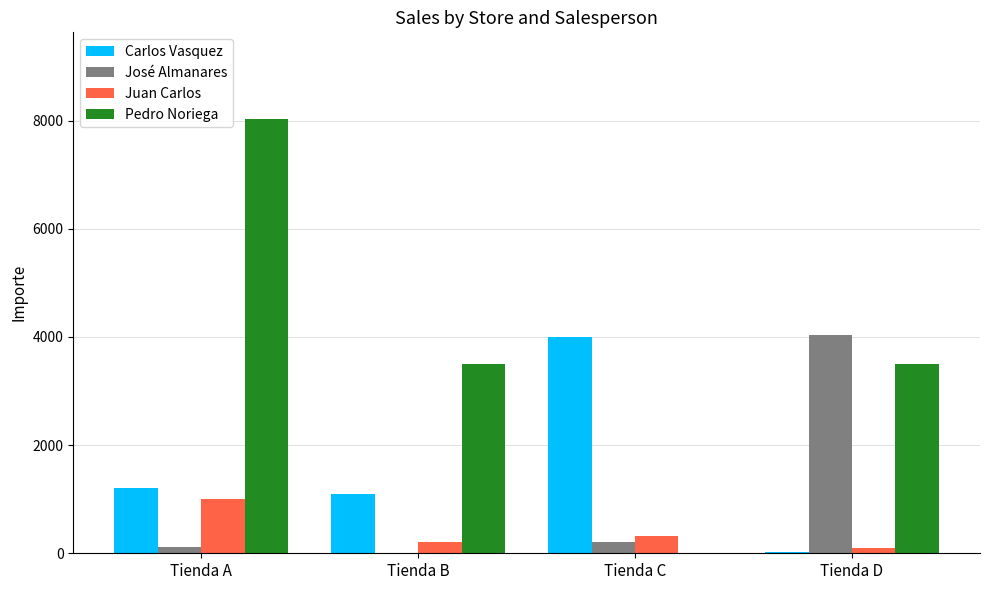

Is it true that Pedro Noriega equals 8025 at Tienda A?

True